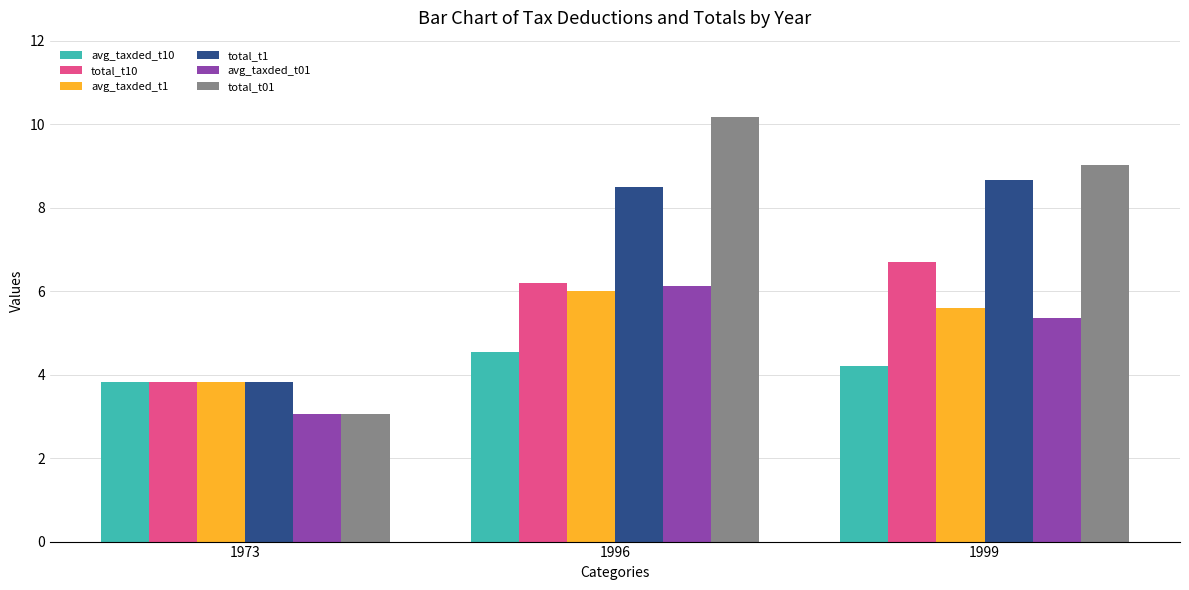

At which category is the sum across all series the highest?

1996